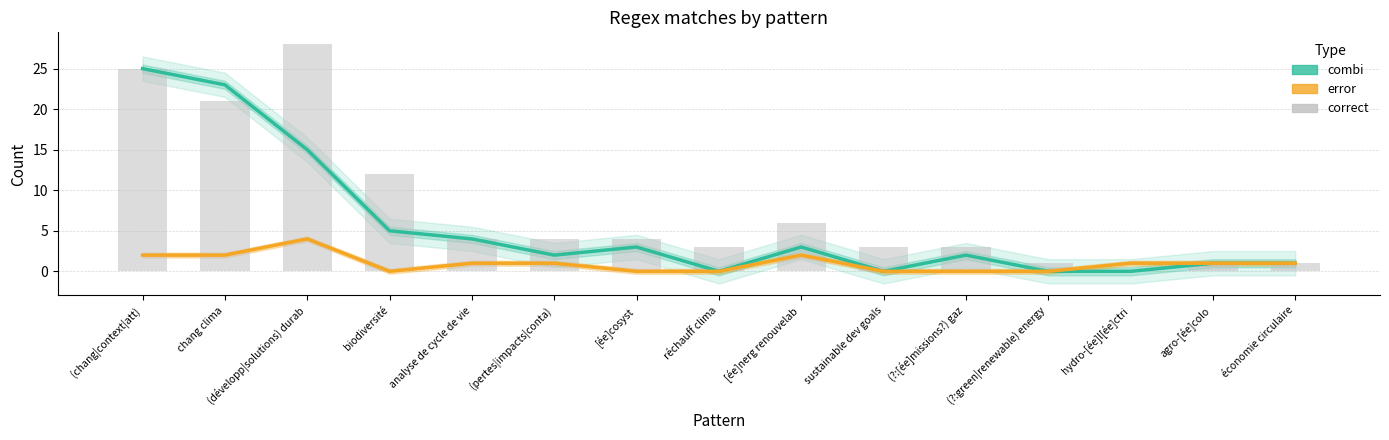

Between réchauff clima and chang clima, which is larger?

chang clima